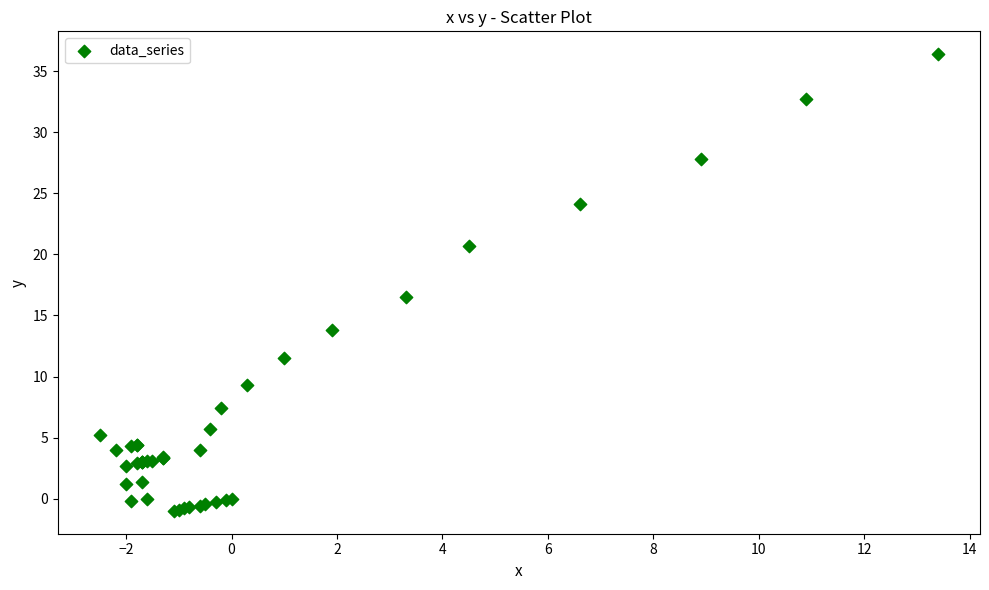

What Y value in the scatter plot is closest to 17?

16.5